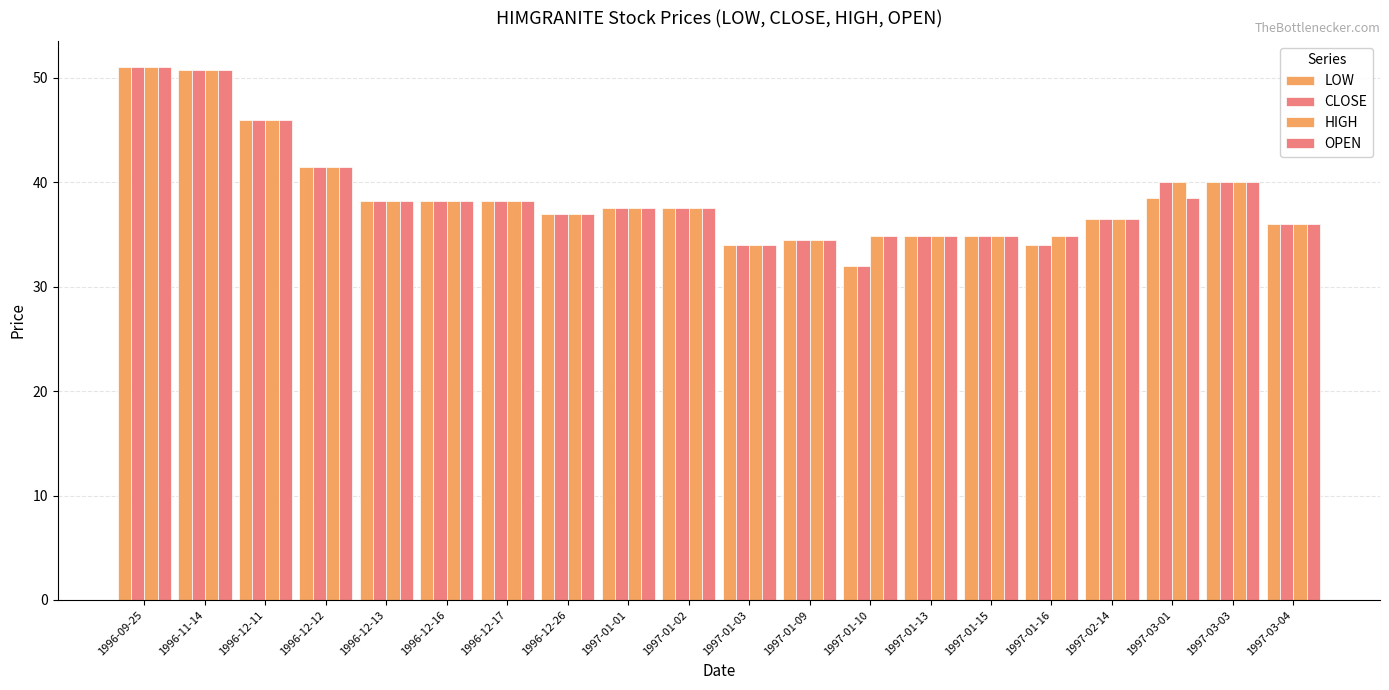

How many categories are shown in the chart?

20